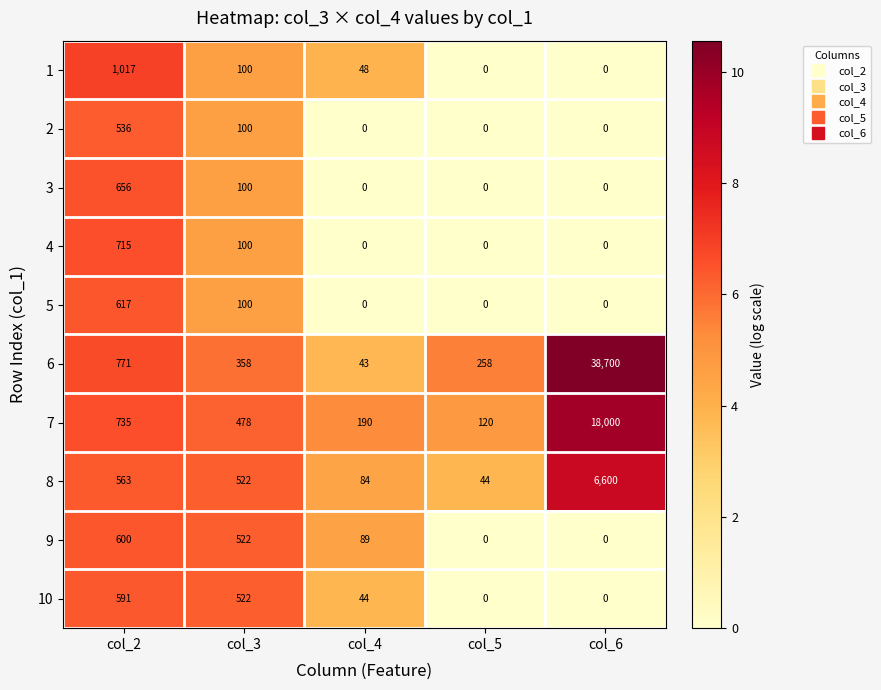

What is the sum of the 4 values at col_5 and col_2?

715